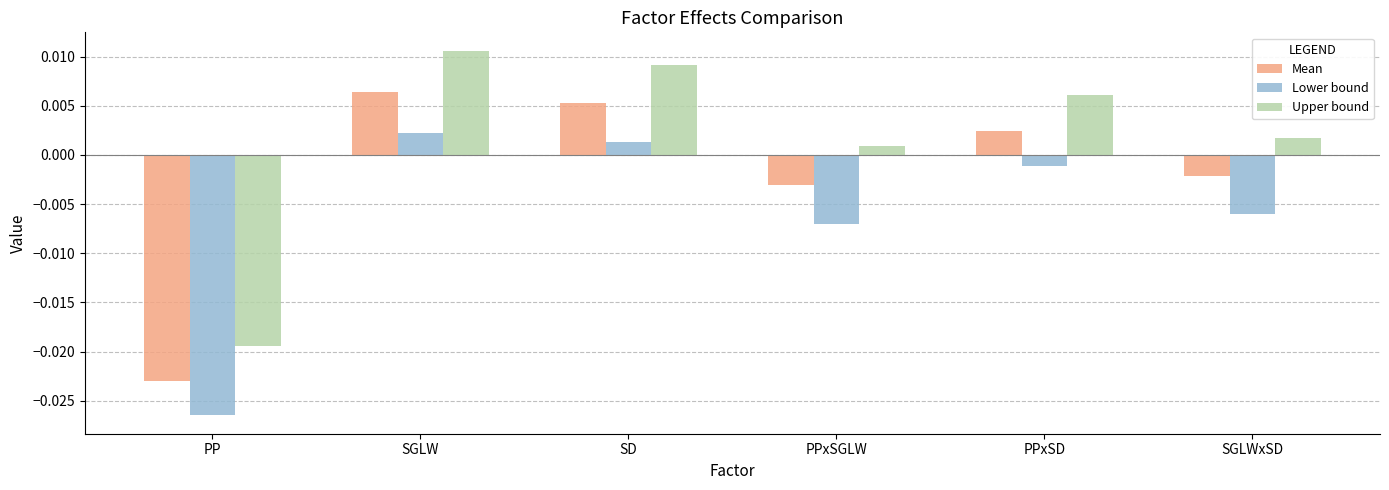

What are all the series names shown in the legend?

Mean, Lower bound, Upper bound